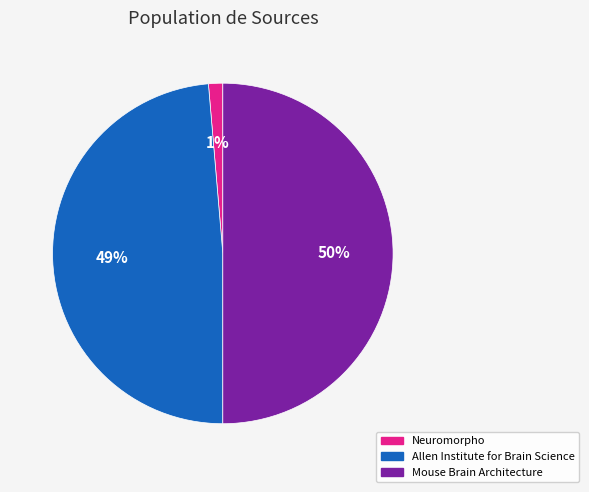

Does Neuromorpho account for over 50% of the chart?

No